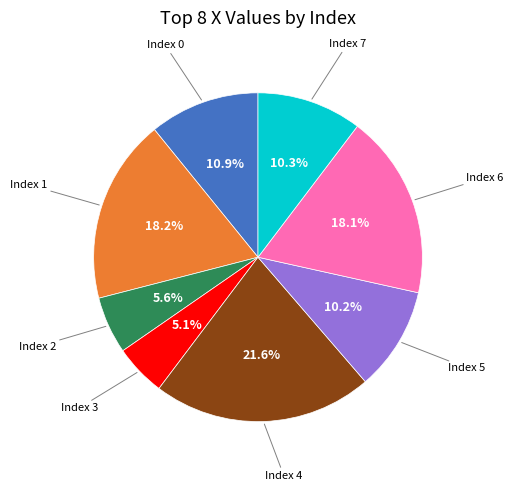

Is there any slice that represents more than half of the pie?

No